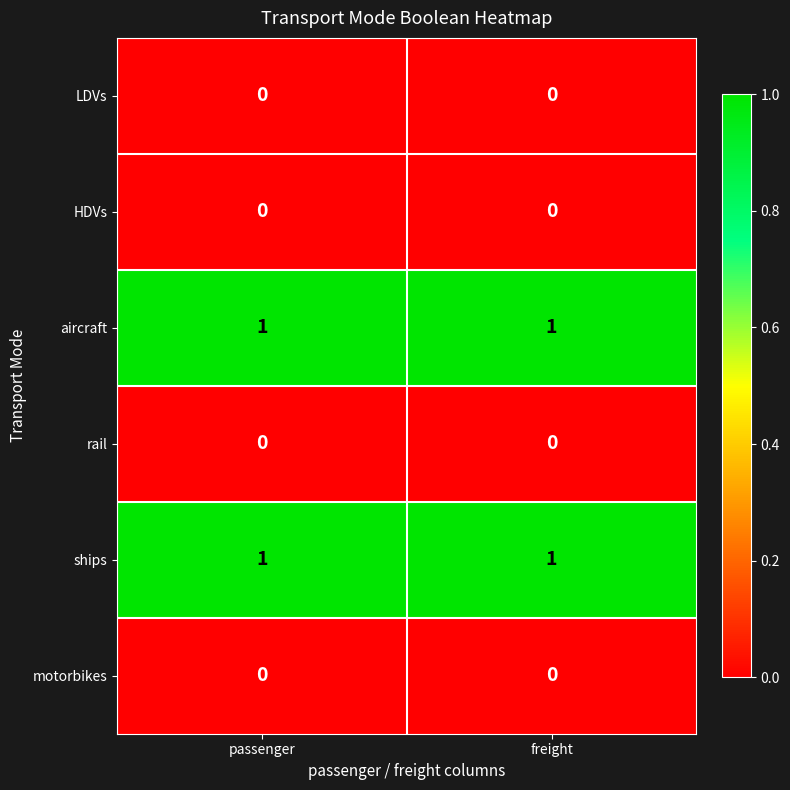

Is the value of aircraft at freight greater than the value of LDVs at passenger?

Yes